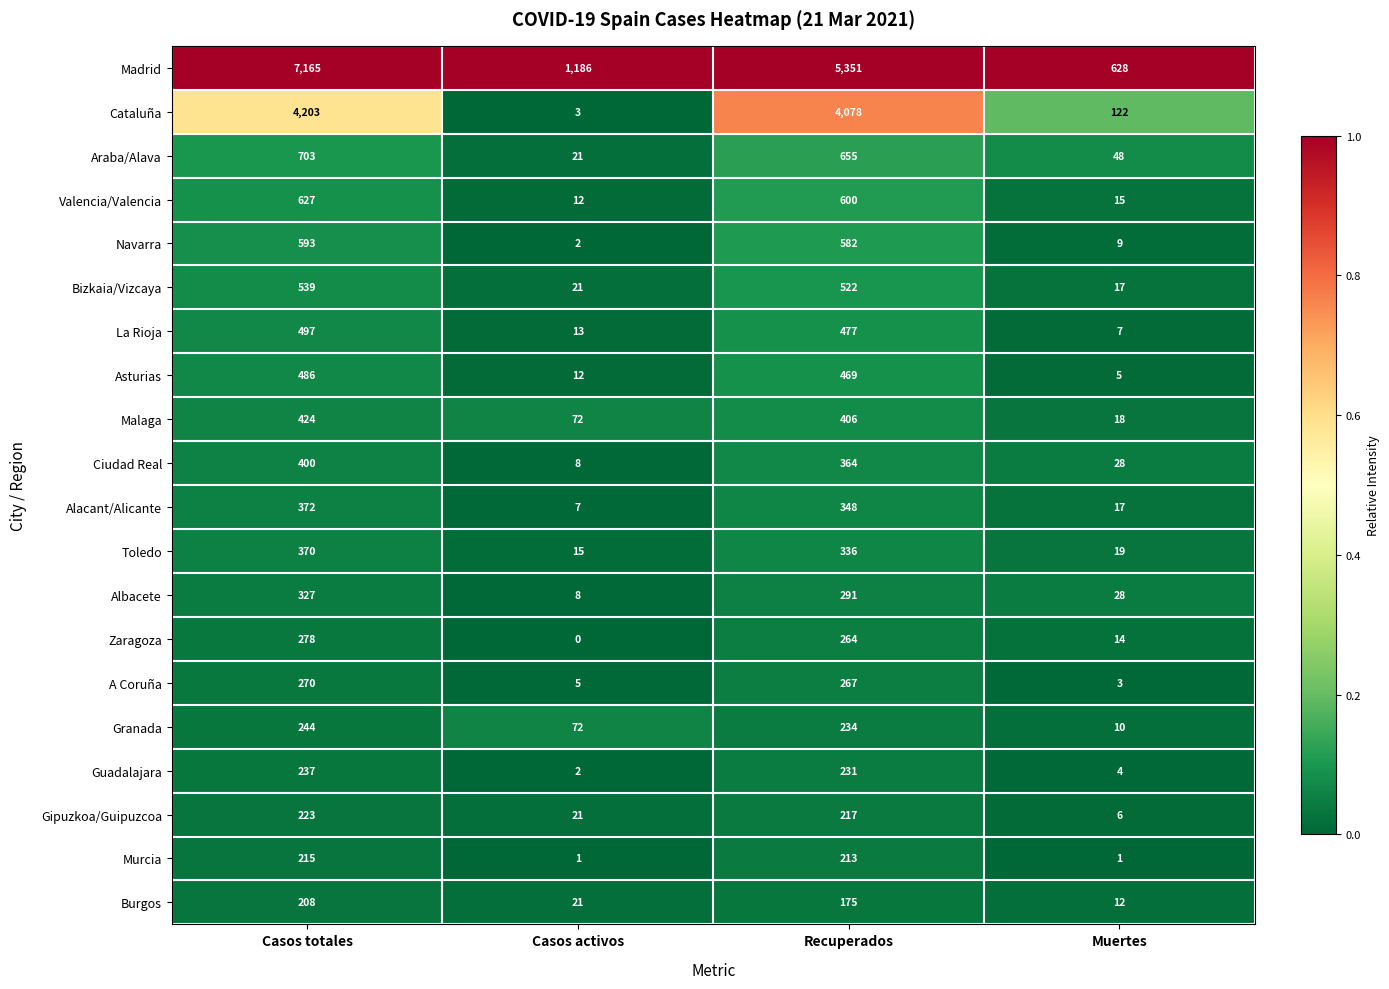

At which category is the sum across all series the highest?

Casos totales